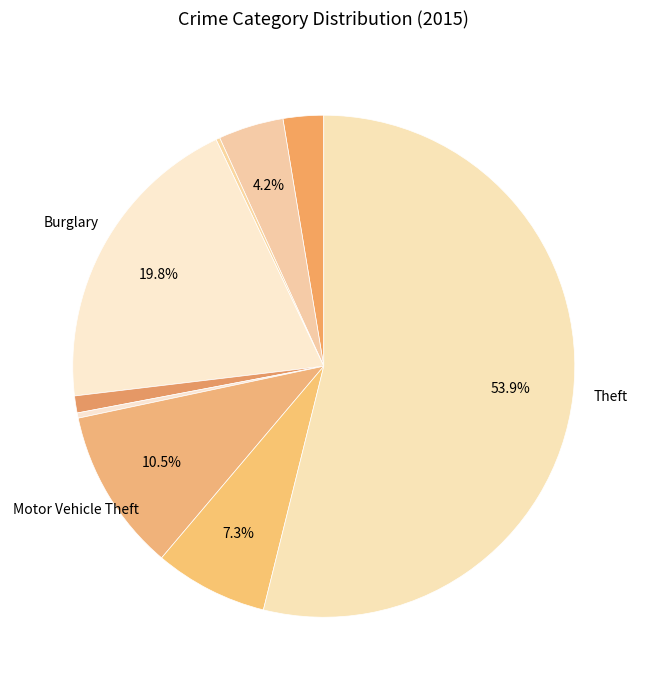

Count the number of slices in the pie.

9